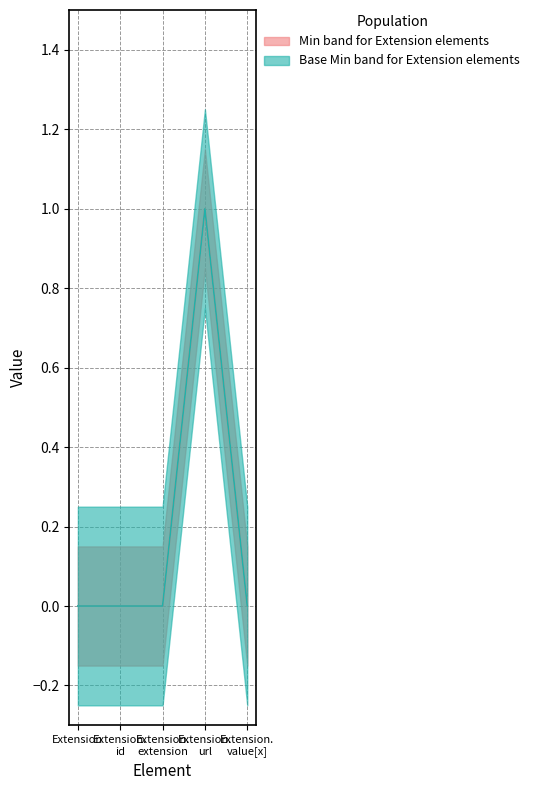

True or false: Base Min has a value of 0 at Extension. value[x].

True